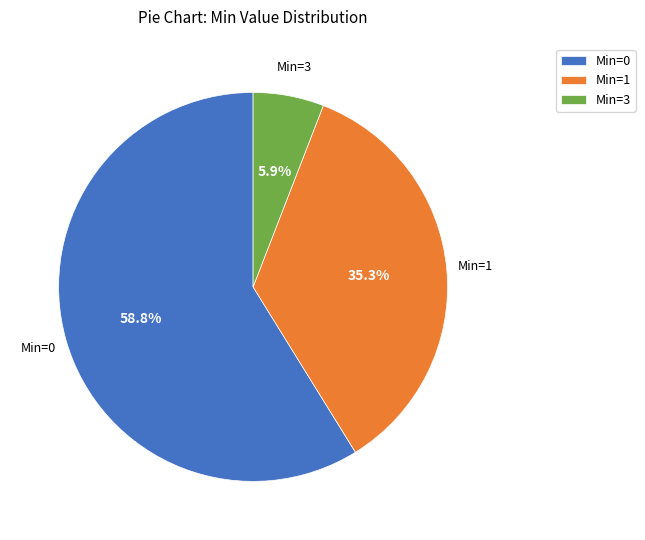

Between Min=1 and Min=0, which is larger?

Min=0